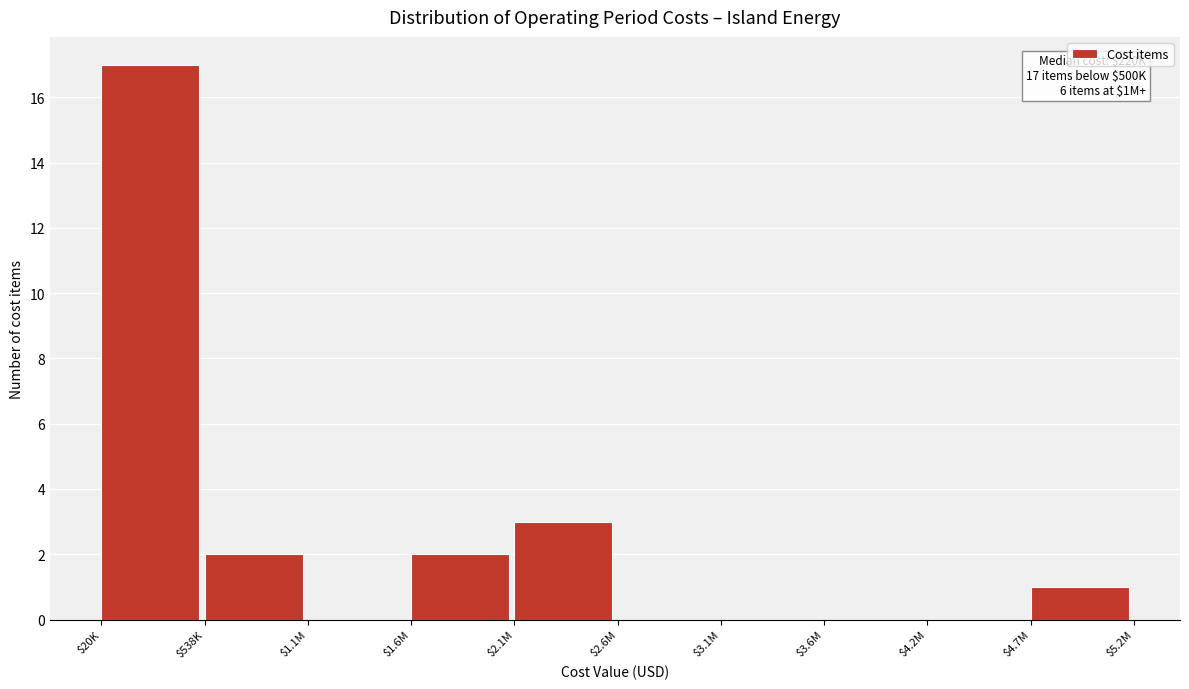

The chart shows a value of 0 at $538K. True or false?

False